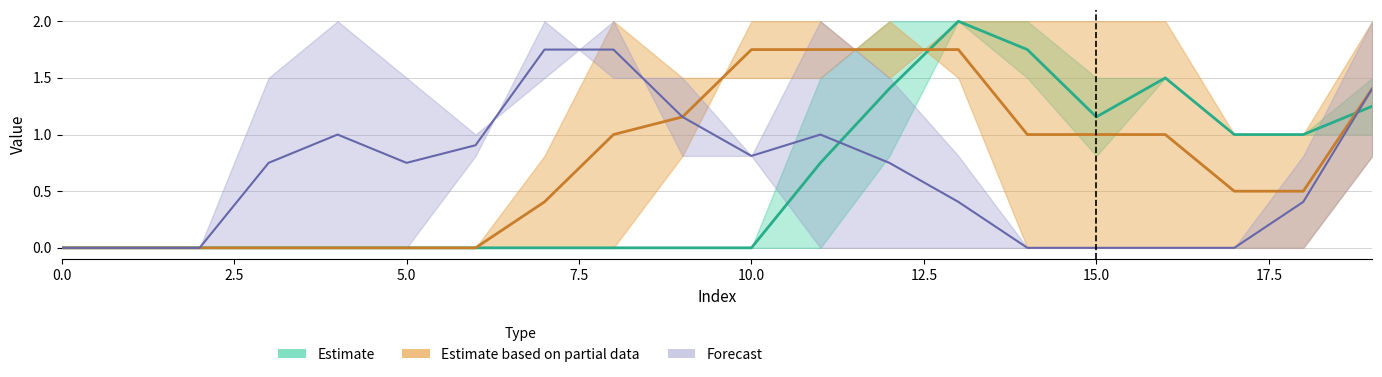

What is the difference between the highest and lowest values at 3?

1.5